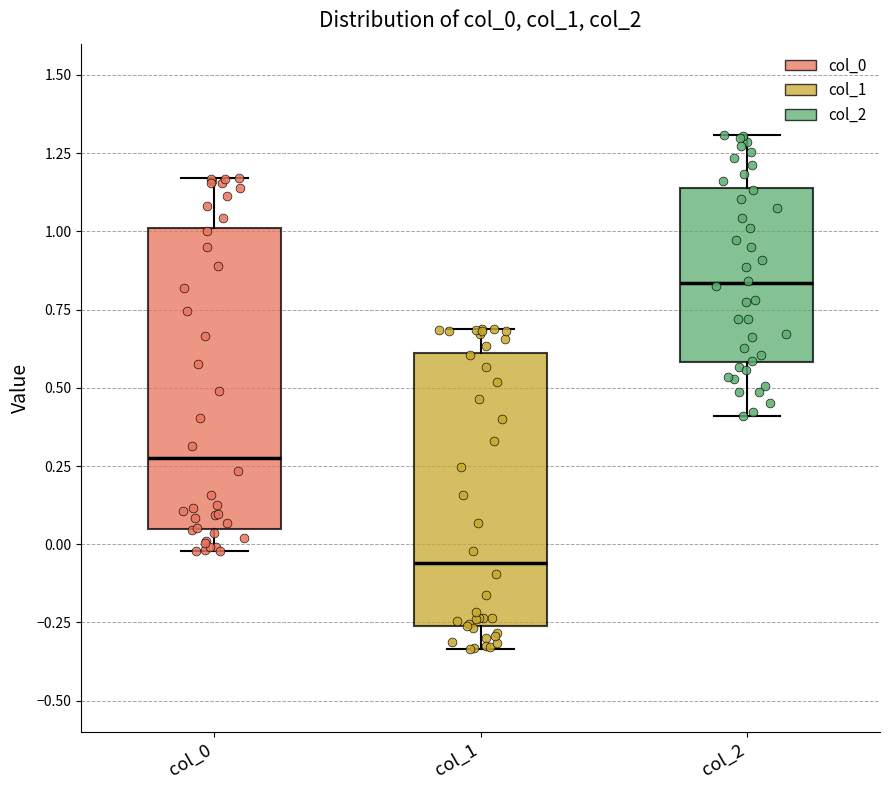

Which box has the lowest median line?

col_1